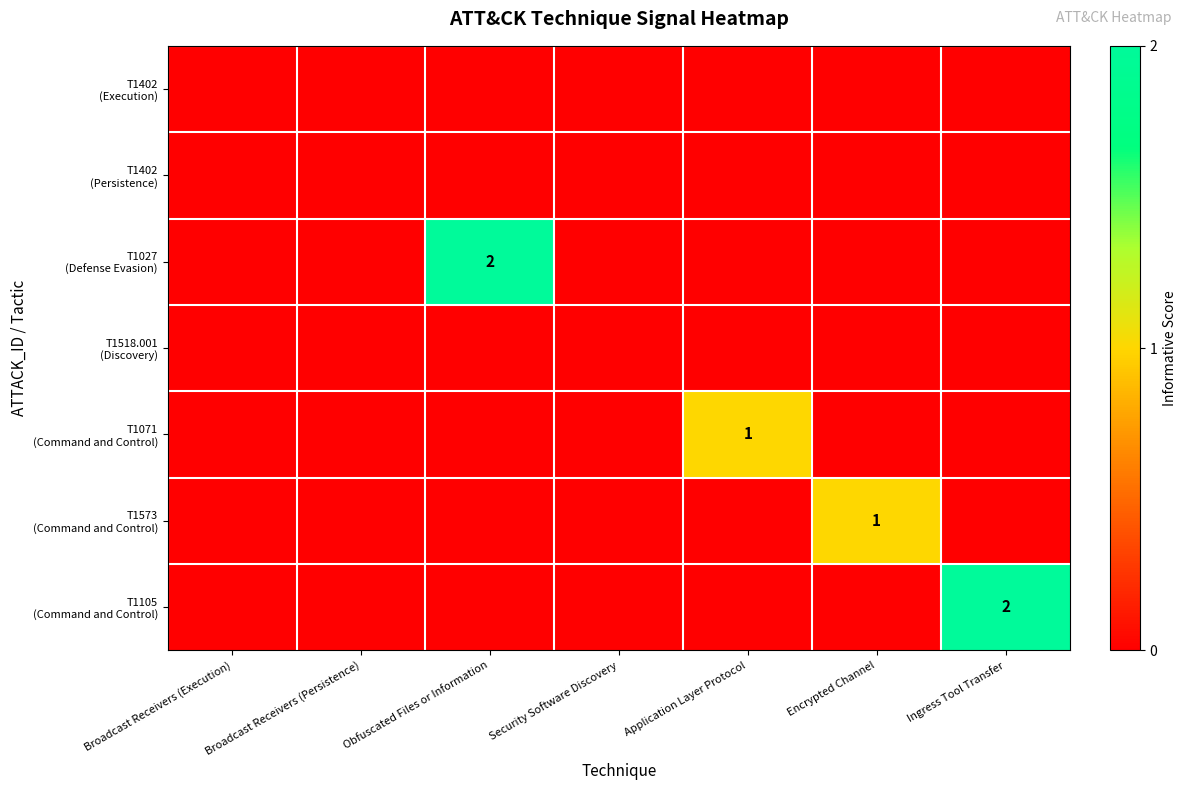

At which label does T1071 (Command and Control) reach its minimum?

Broadcast Receivers (Execution)